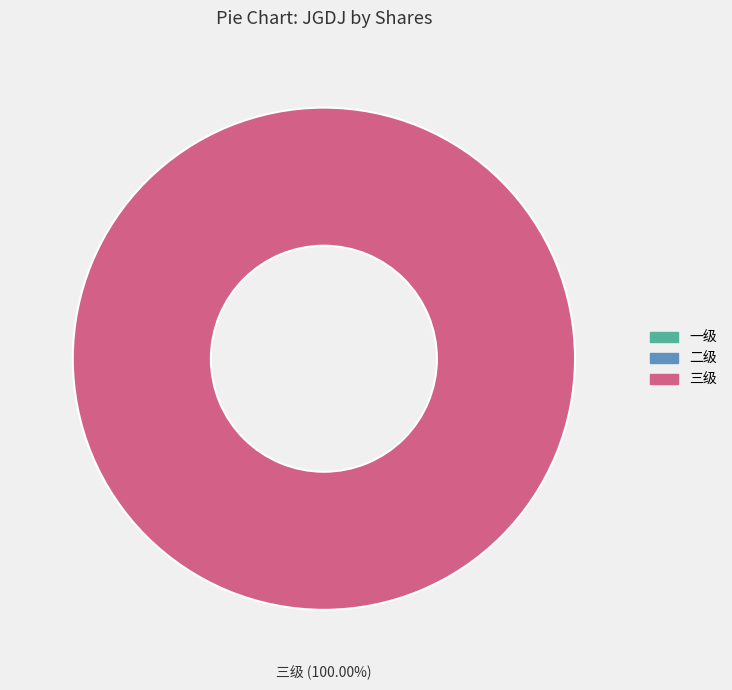

Is there a majority slice in this chart?

Yes